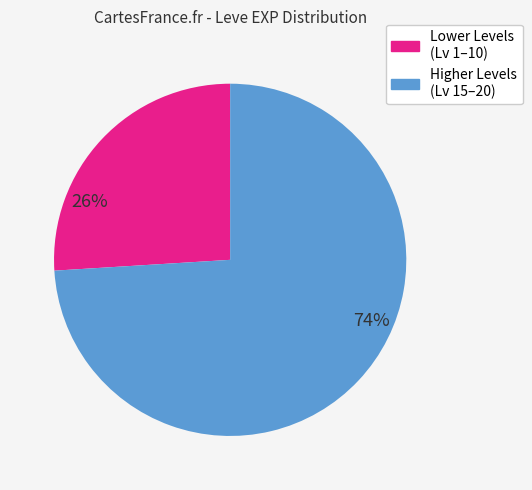

Is there a majority slice in this chart?

Yes